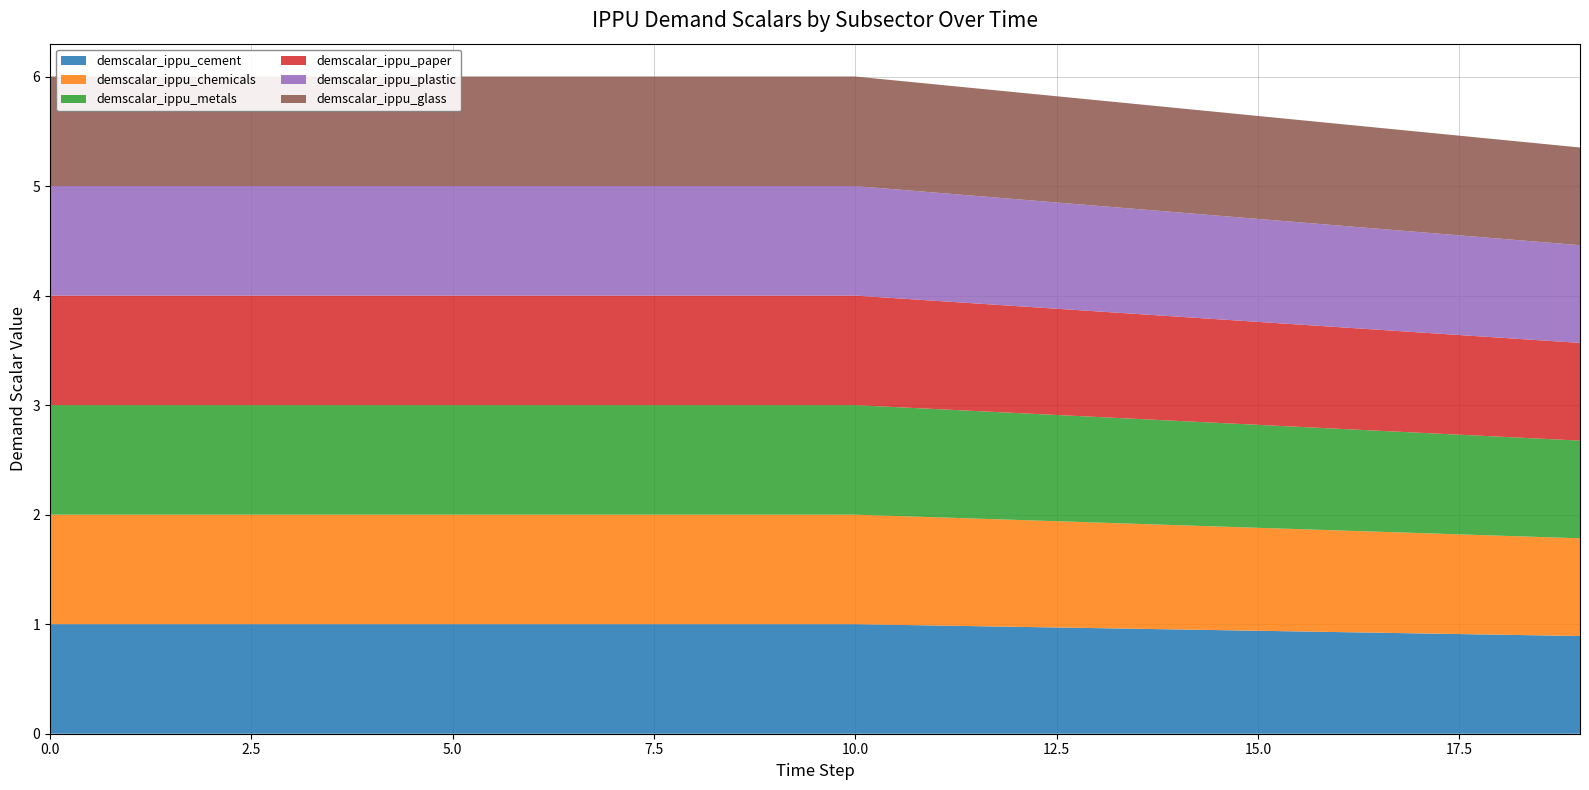

Reading left to right, extract all data points from this chart.

demscalar_ippu_cement: 0=1.0	1=1.0	2=1.0	3=1.0	4=1.0	5=1.0	6=1.0	7=1.0	8=1.0	9=1.0	10=1.0	11=1.0	12=1.0	13=1.0	14=1.0	15=0.9	16=0.9	17=0.9	18=0.9	19=0.9
demscalar_ippu_chemicals: 0=1.0	1=1.0	2=1.0	3=1.0	4=1.0	5=1.0	6=1.0	7=1.0	8=1.0	9=1.0	10=1.0	11=1.0	12=1.0	13=1.0	14=1.0	15=0.9	16=0.9	17=0.9	18=0.9	19=0.9
demscalar_ippu_metals: 0=1.0	1=1.0	2=1.0	3=1.0	4=1.0	5=1.0	6=1.0	7=1.0	8=1.0	9=1.0	10=1.0	11=1.0	12=1.0	13=1.0	14=1.0	15=0.9	16=0.9	17=0.9	18=0.9	19=0.9
demscalar_ippu_paper: 0=1.0	1=1.0	2=1.0	3=1.0	4=1.0	5=1.0	6=1.0	7=1.0	8=1.0	9=1.0	10=1.0	11=1.0	12=1.0	13=1.0	14=1.0	15=0.9	16=0.9	17=0.9	18=0.9	19=0.9
demscalar_ippu_plastic: 0=1.0	1=1.0	2=1.0	3=1.0	4=1.0	5=1.0	6=1.0	7=1.0	8=1.0	9=1.0	10=1.0	11=1.0	12=1.0	13=1.0	14=1.0	15=0.9	16=0.9	17=0.9	18=0.9	19=0.9
demscalar_ippu_glass: 0=1.0	1=1.0	2=1.0	3=1.0	4=1.0	5=1.0	6=1.0	7=1.0	8=1.0	9=1.0	10=1.0	11=1.0	12=1.0	13=1.0	14=1.0	15=0.9	16=0.9	17=0.9	18=0.9	19=0.9